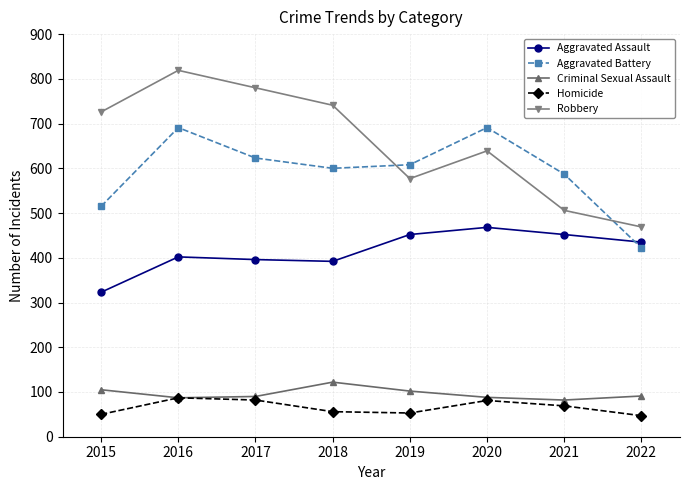

The Aggravated Assault series shows 191 at 2019. True or false?

False